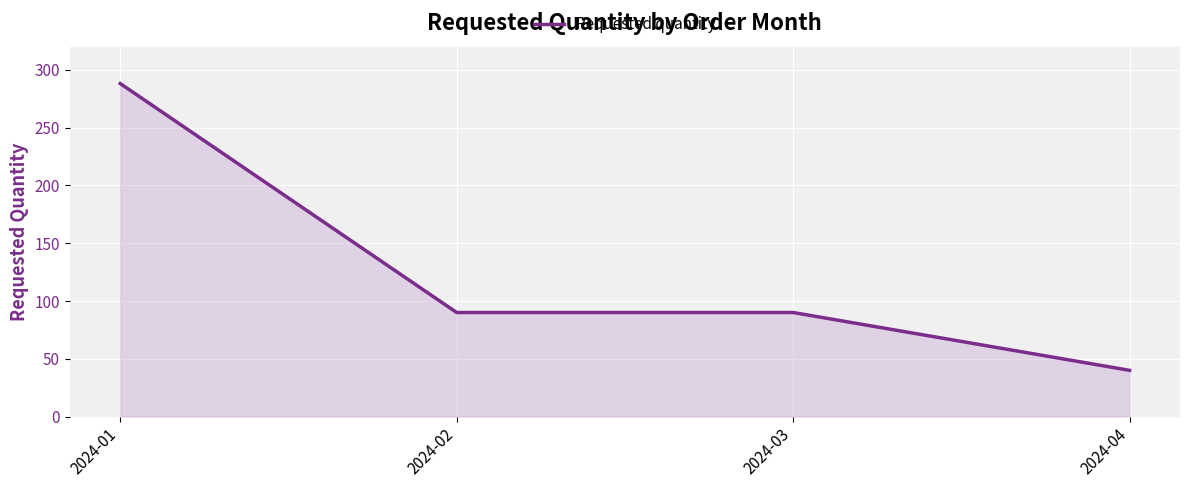

Reading left to right, list all the values displayed in this chart.

2024-01=288	2024-02=90	2024-03=90	2024-04=40